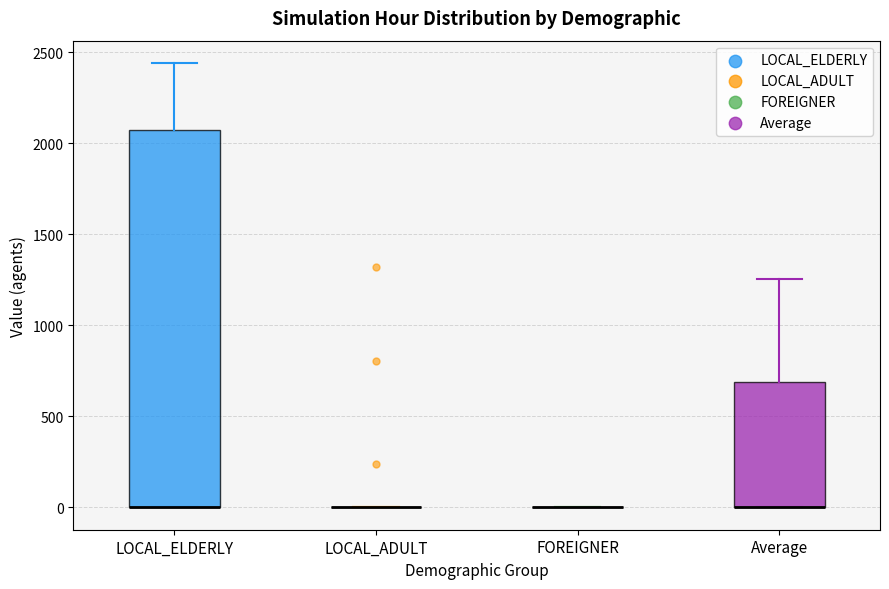

Reading left to right, read every box against the y-axis: the position of its median line, the range the box covers, and the ends of its whiskers. The values are not printed on the chart, so give them approximately, as read against the axis.

LOCAL_ELDERLY: median 0 (drawn on the box's lower edge), box 0 to 2050, whiskers 0 to 2450
LOCAL_ADULT: box collapsed to a line at 0, whiskers 0 to 0
FOREIGNER: box collapsed to a line at 0, whiskers 0 to 0
Average: median 0 (drawn on the box's lower edge), box 0 to 700, whiskers 0 to 1250